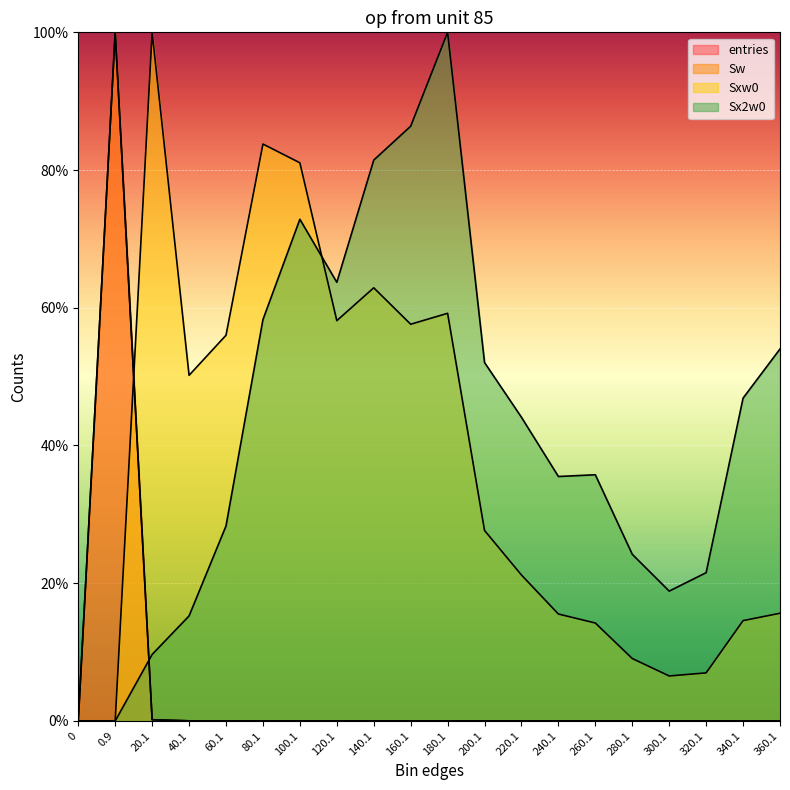

What are all the series names shown in the legend?

entries, Sw, Sxw0, Sx2w0